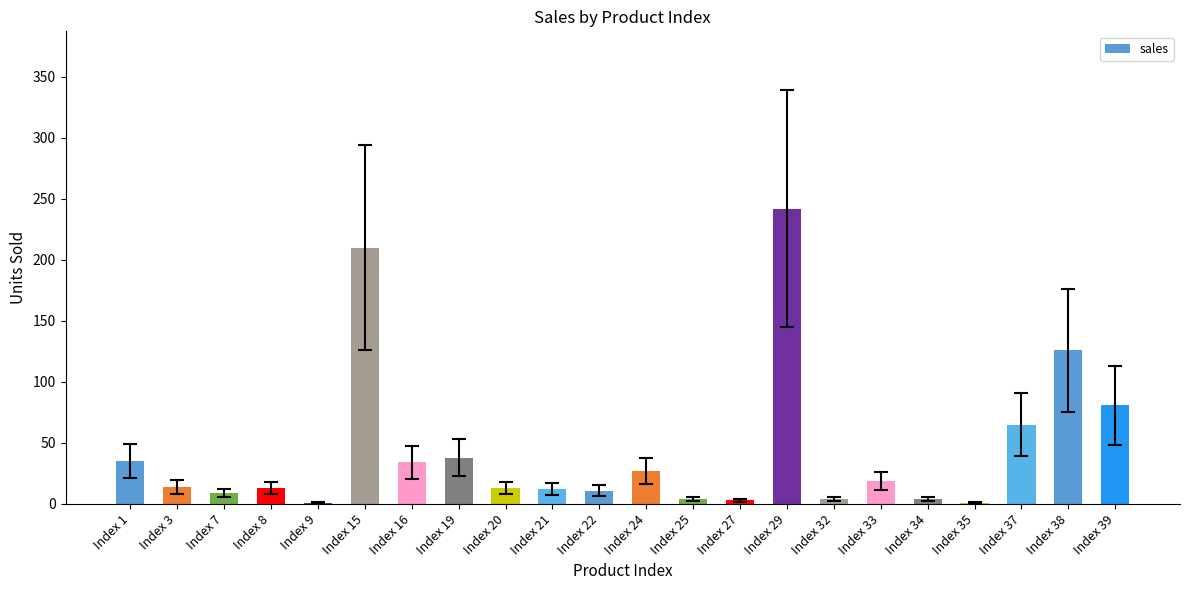

Does the chart contain stacked bars?

No